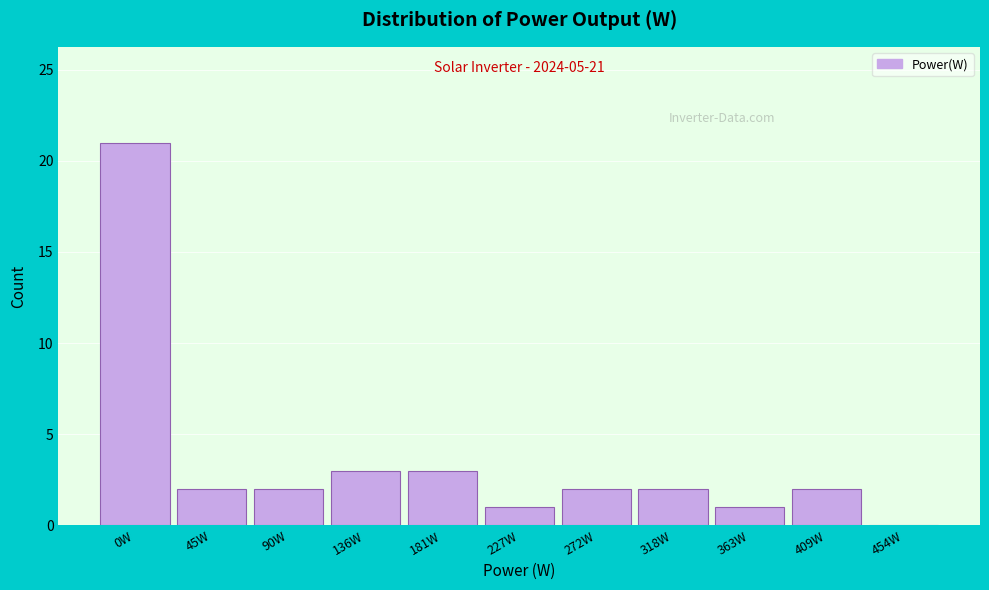

Reading left to right, transcribe all the data shown in this chart.

0W=21	45W=2	90W=2	136W=3	181W=3	227W=1	272W=2	318W=2	363W=1	409W=2	454W=0